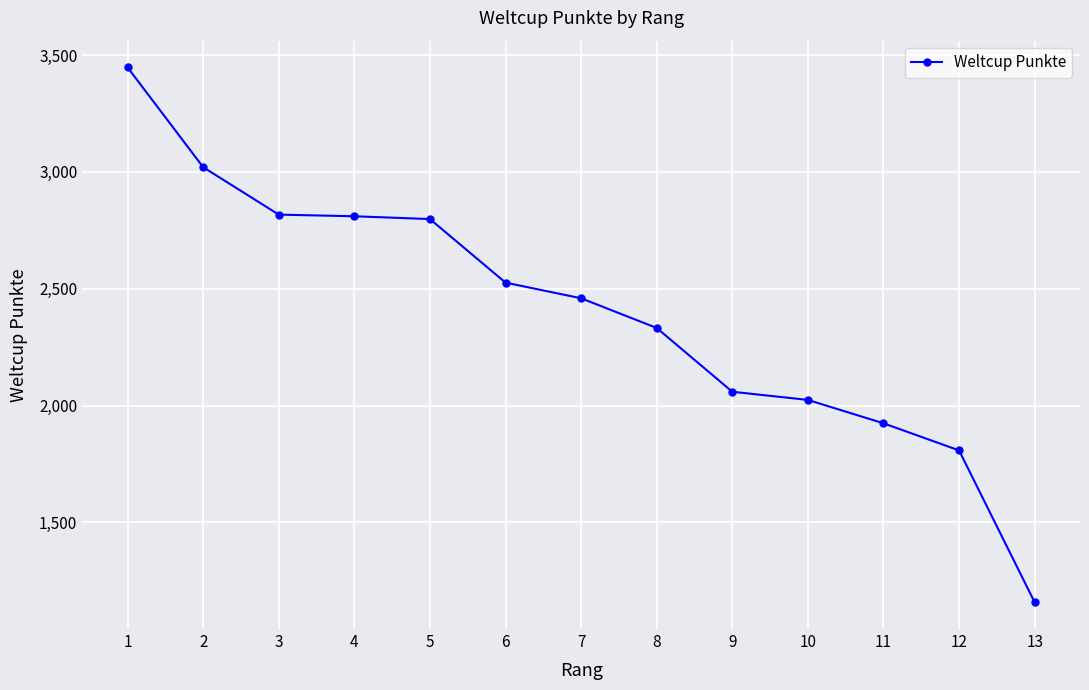

The value at 5 is 1517. True or false?

False